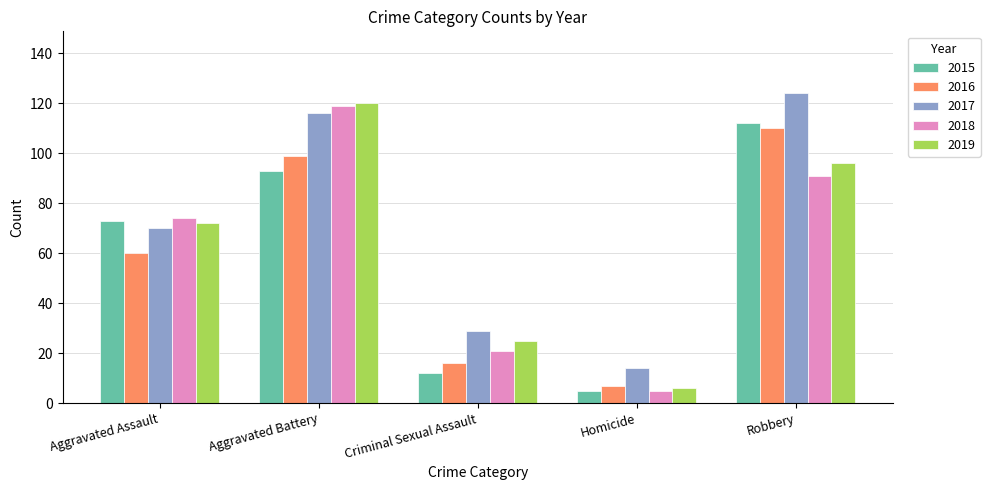

How many groups of bars are there?

5